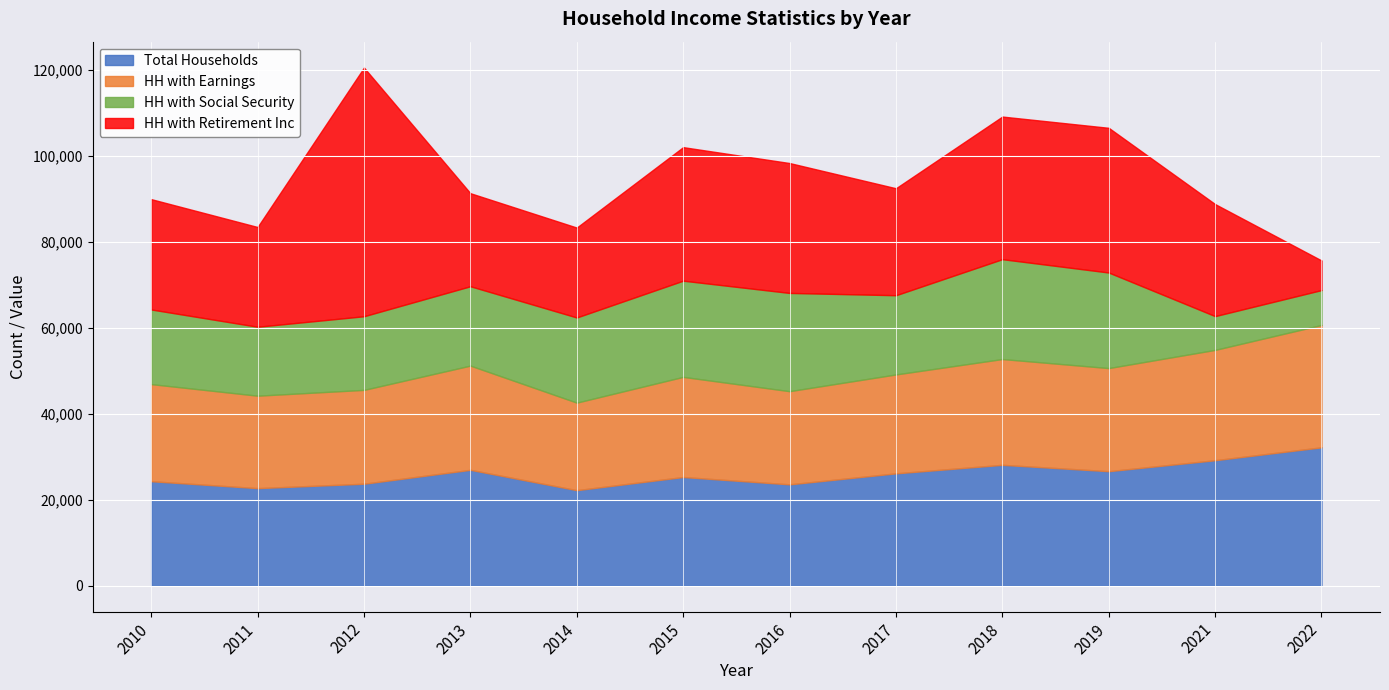

How many data points does each series have?

12